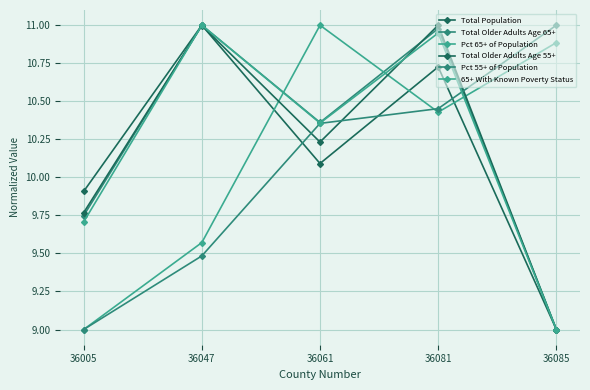

How many data points in Pct 65+ of Population are less than 10?

2